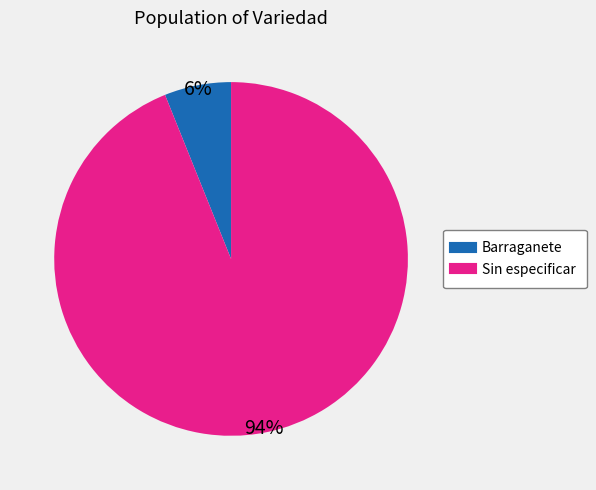

To the nearest percent, what portion does Barraganete represent?

6%